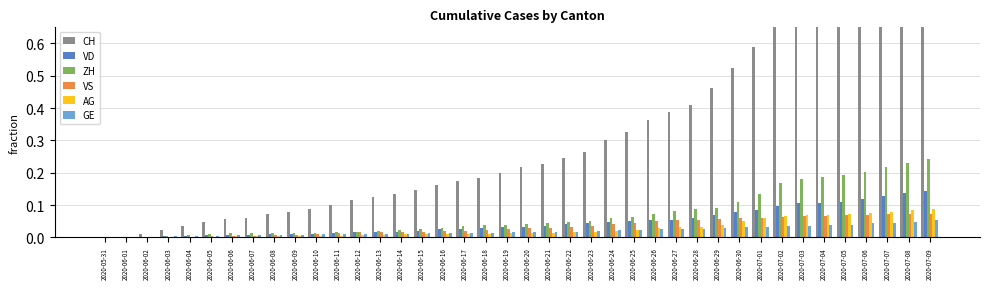

Between 2020-07-05 and 2020-07-08, which is larger?

2020-07-08